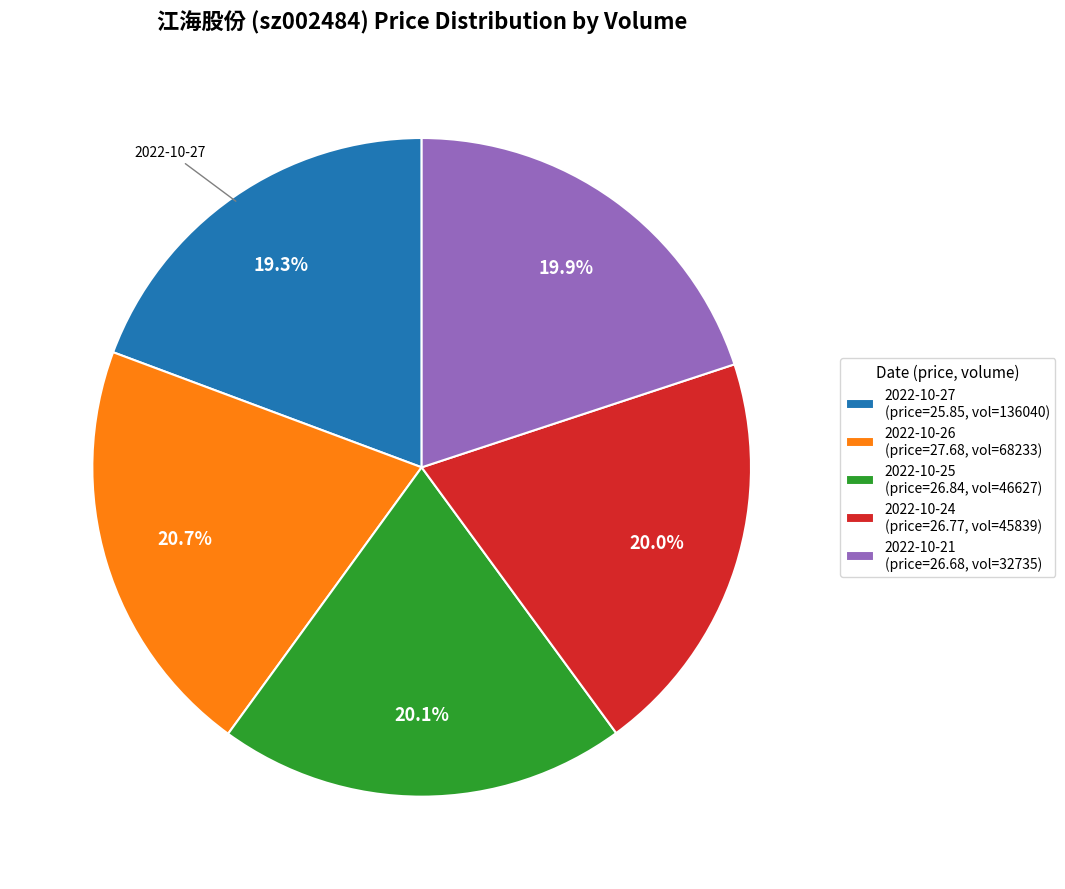

Is there any slice that represents more than half of the pie?

No